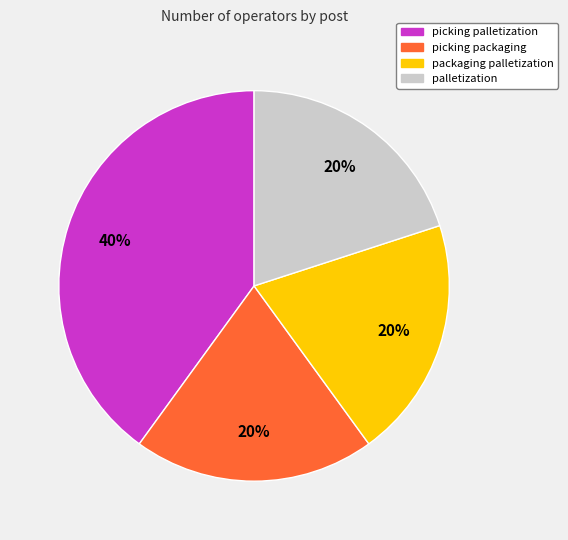

To the nearest percent, what percentage of the pie is packaging palletization?

20%